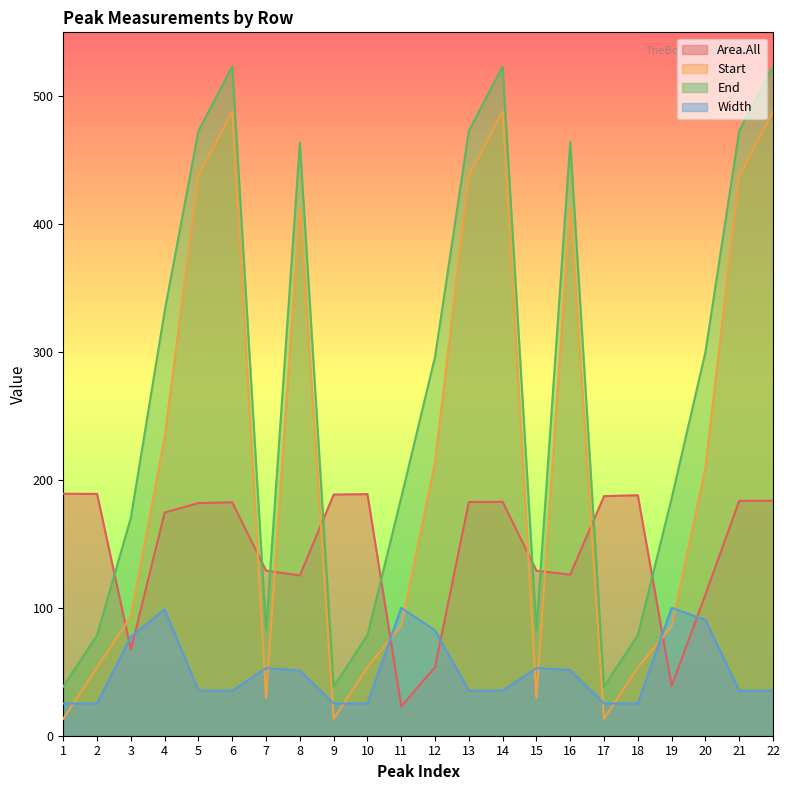

In Start, how many points are higher than both neighbors (excluding endpoints)?

4